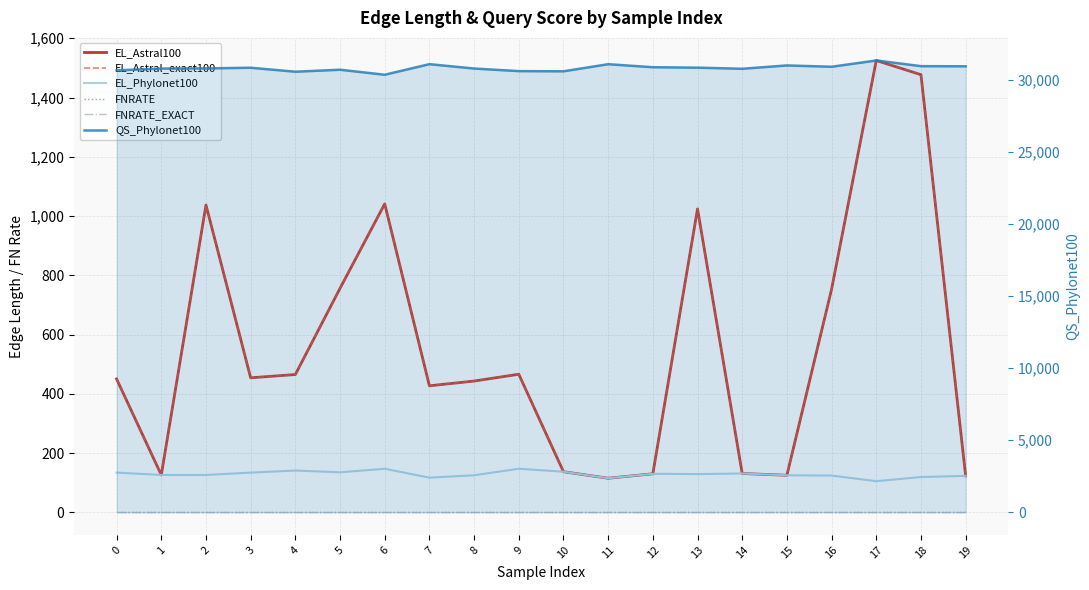

Between 8 and 11, which series saw the biggest shift?

EL_Astral100